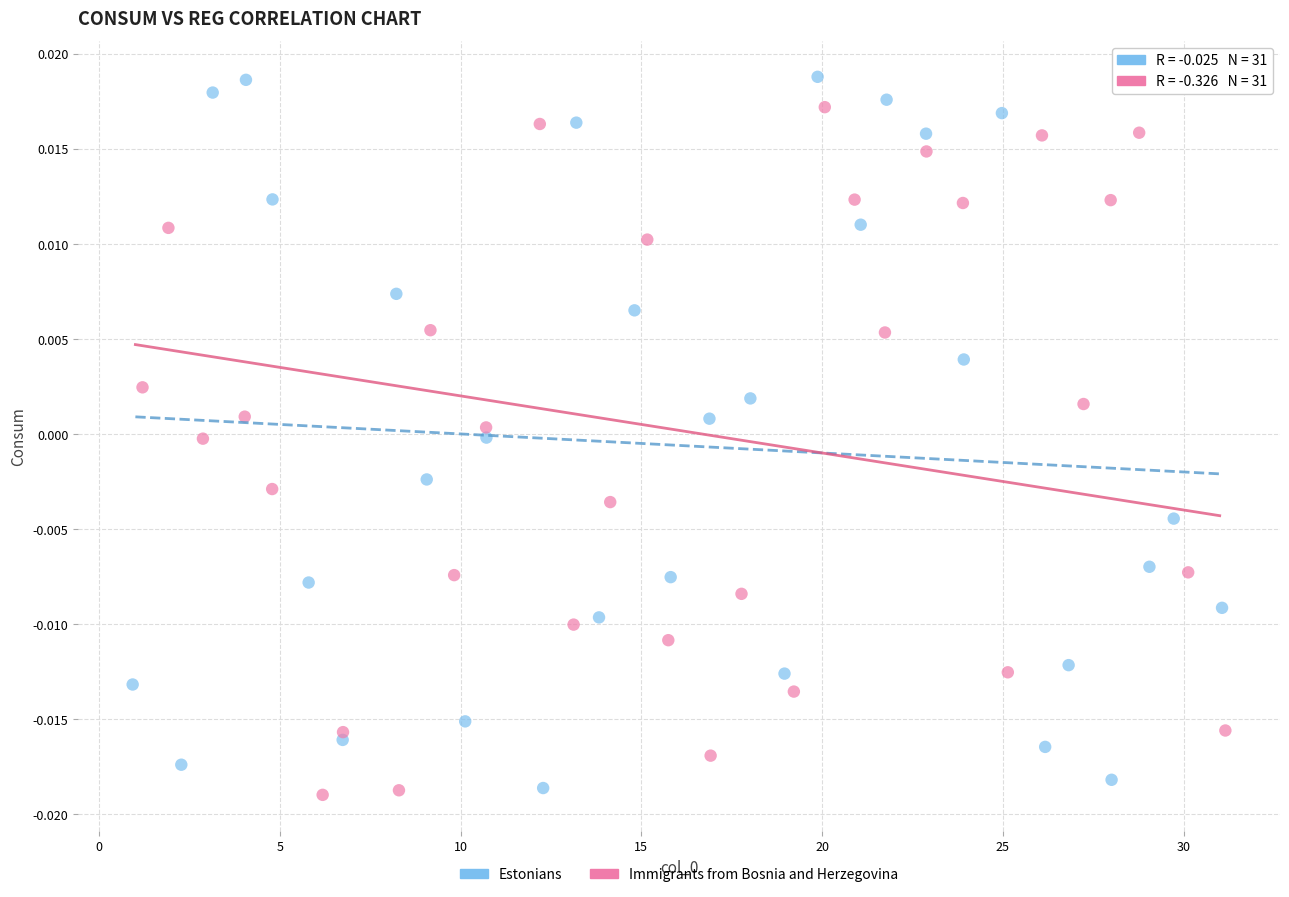

What are all the series names shown in the legend?

Estonians, Immigrants from Bosnia and Herzegovina